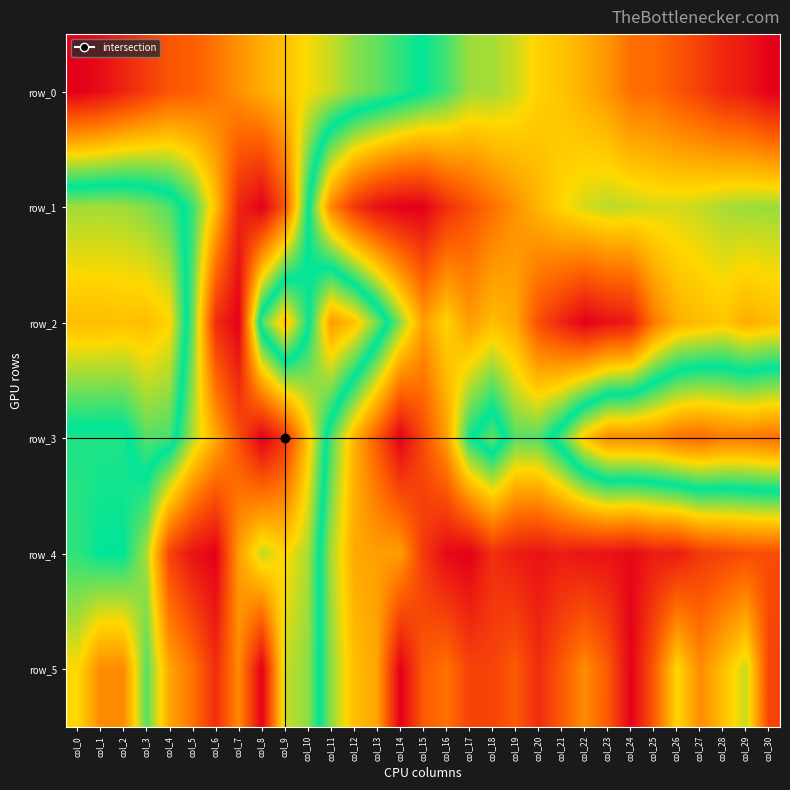

What is the difference between the row_5 values at col_2 and col_24?

0.8